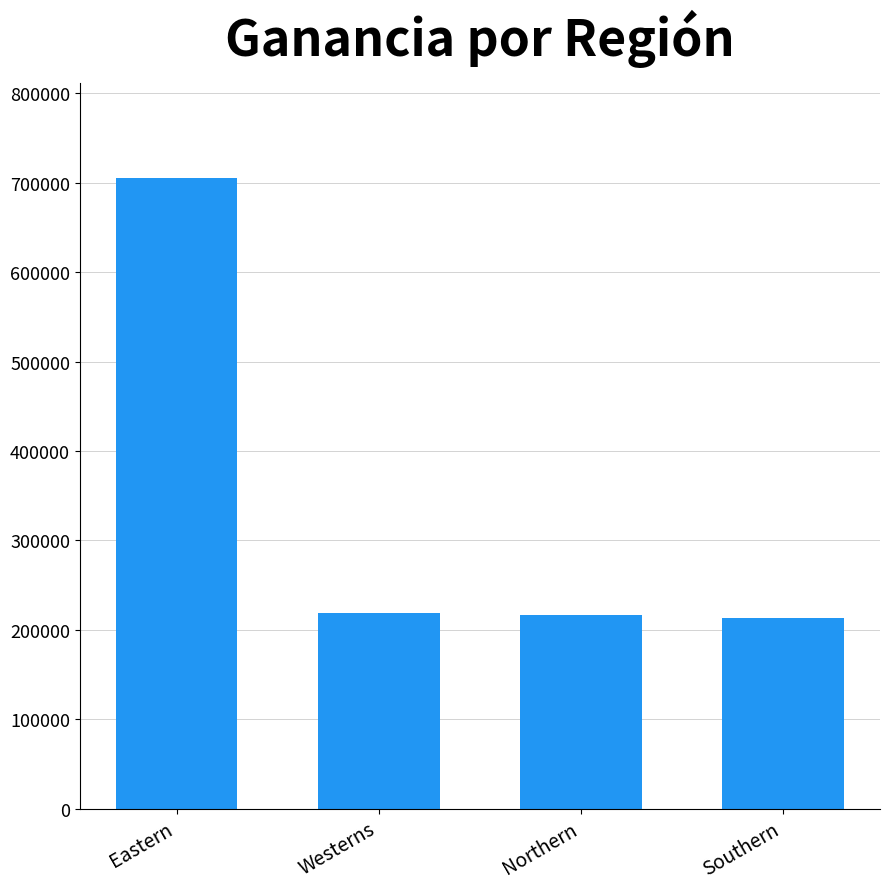

What is the difference between the maximum and second lowest values?

489383.1